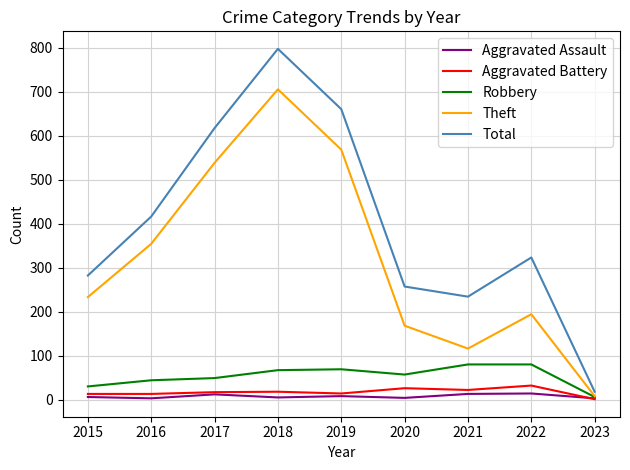

Which series has the largest total across all categories?

Total